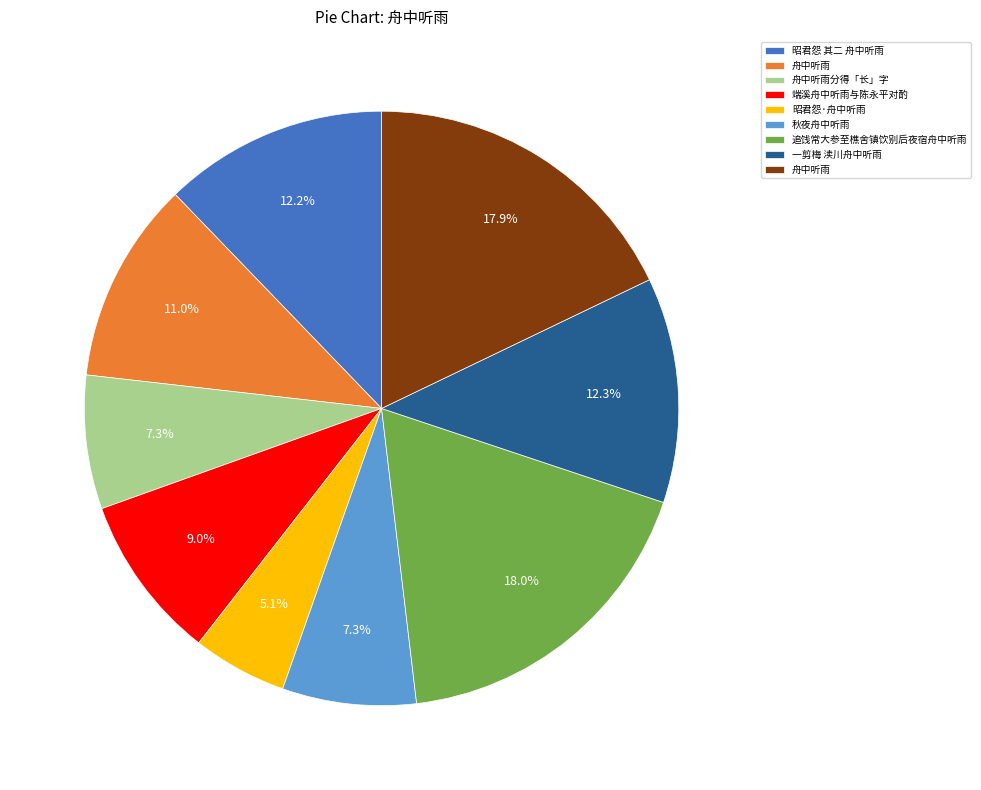

Is there a majority slice in this chart?

No